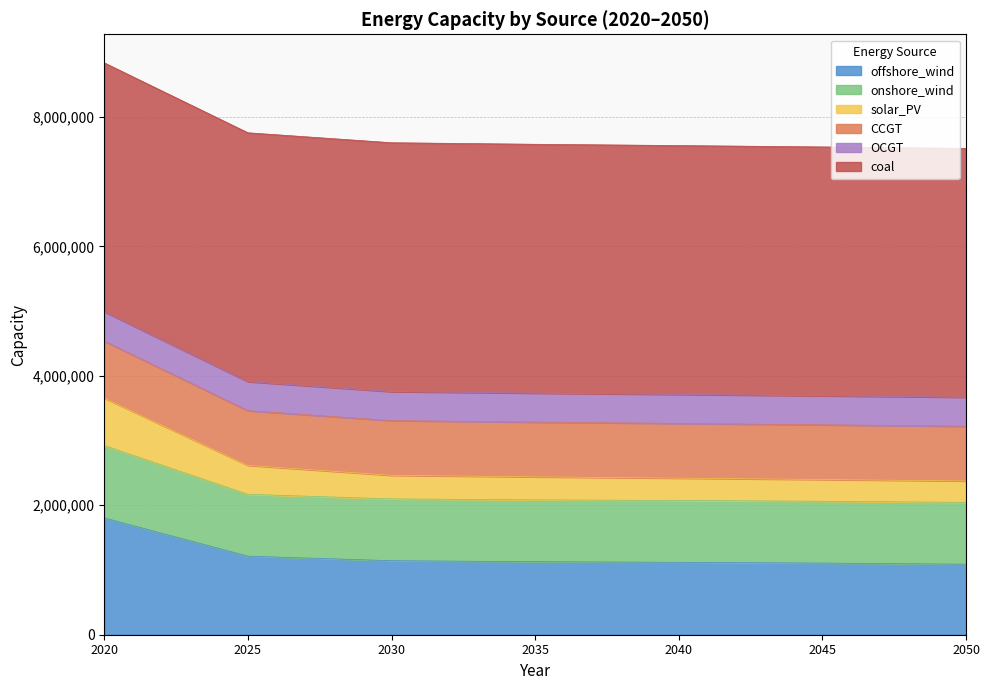

What is the lowest value of the offshore_wind series?

1089750.8